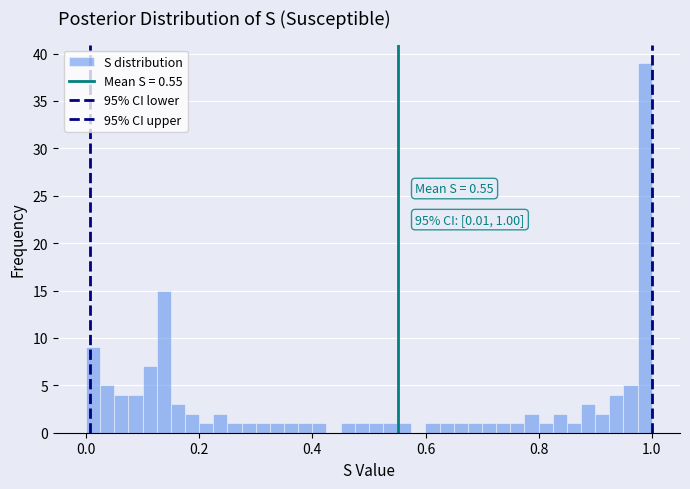

Around what value on the x-axis is the tallest bar? Give the approximate position of its centre, as read against the axis.

0.98